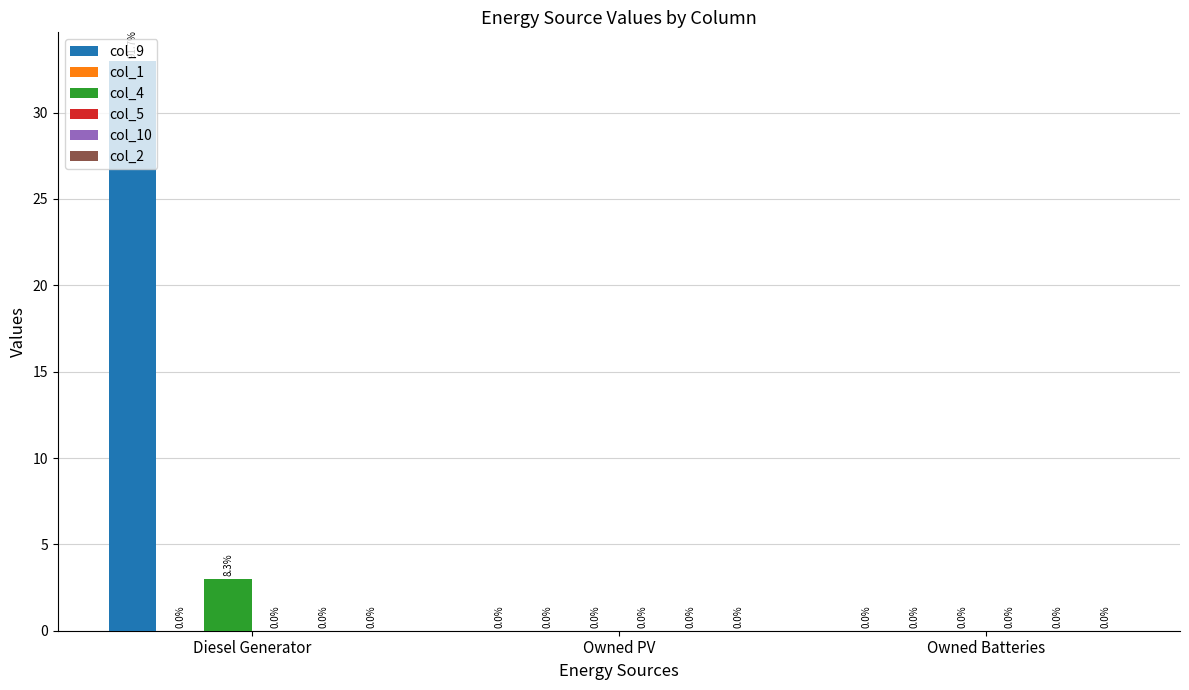

Reading left to right, list all the values displayed in this chart.

col_9: Diesel Generator=33	Owned PV=0	Owned Batteries=0
col_4: Diesel Generator=3	Owned PV=0	Owned Batteries=0